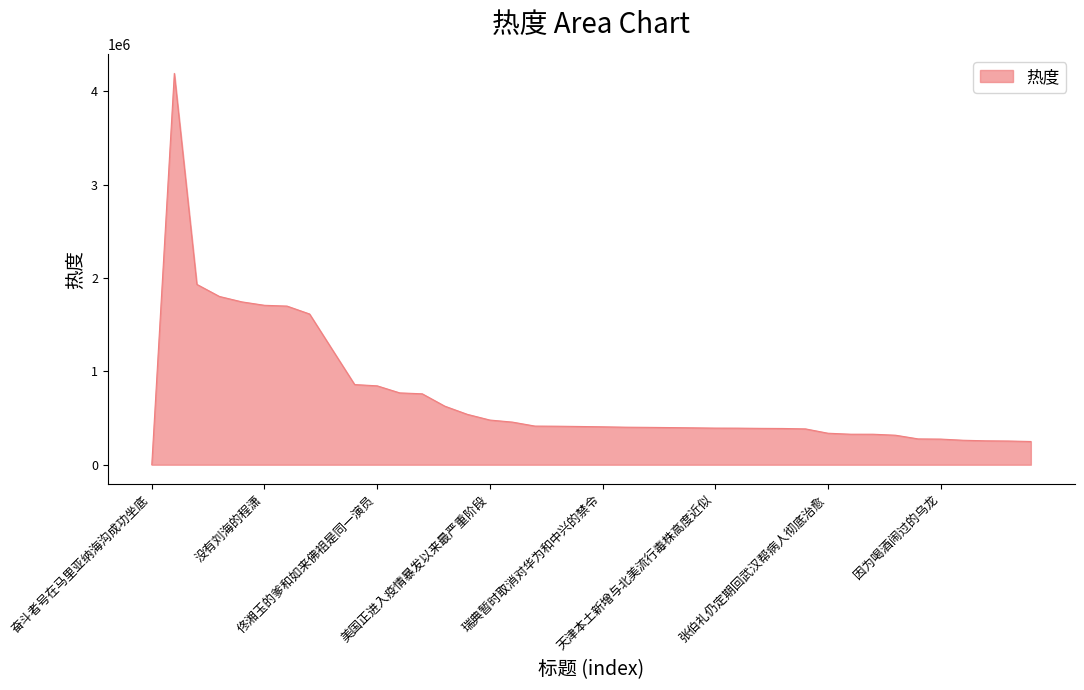

What is the maximum value shown in the chart?

4190625